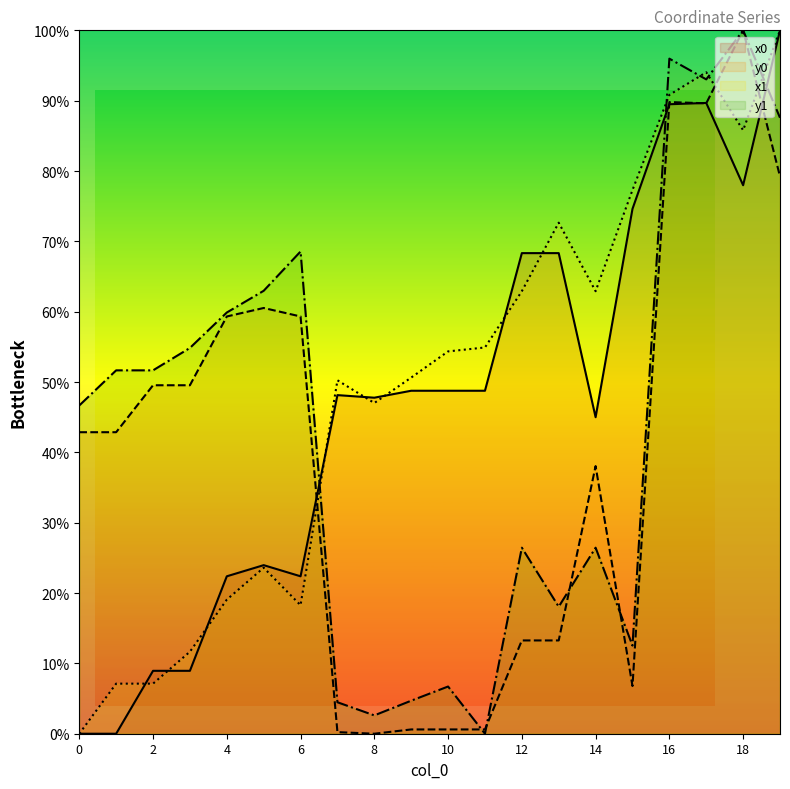

Is it true that y0 equals 79.2 at 19?

True